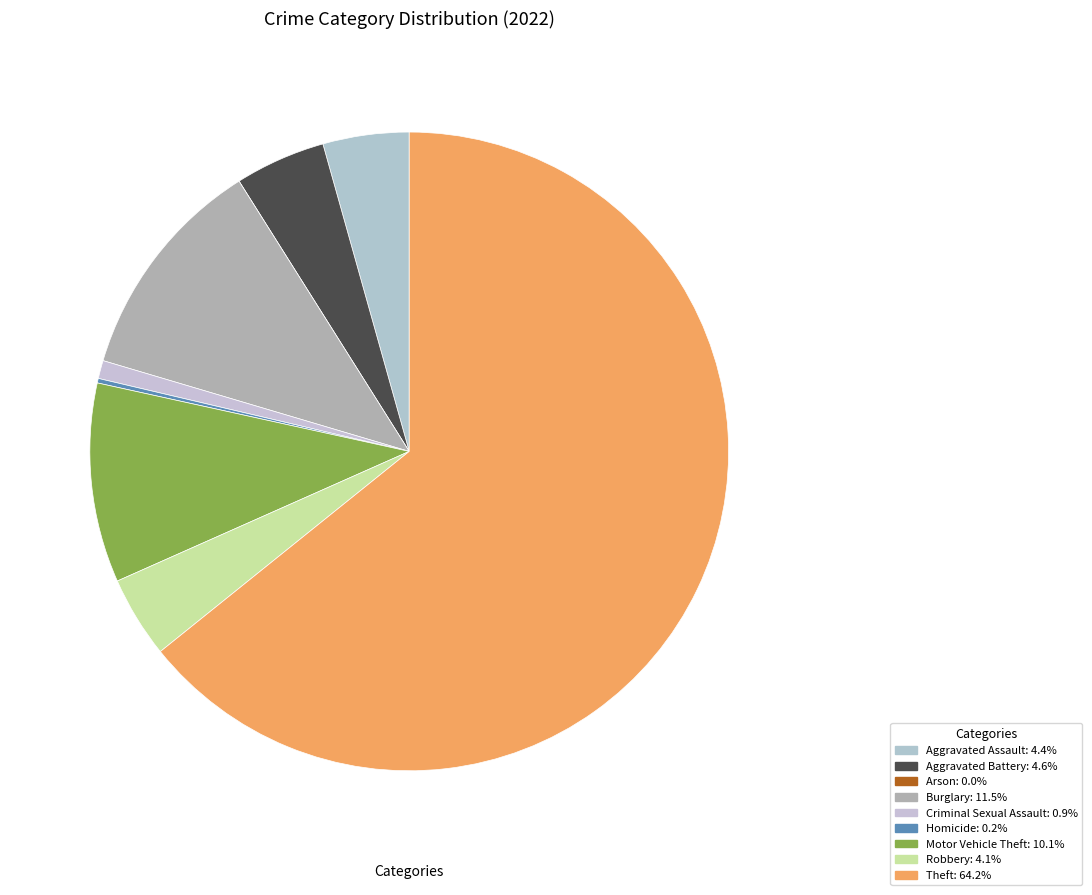

What is the majority slice?

Theft